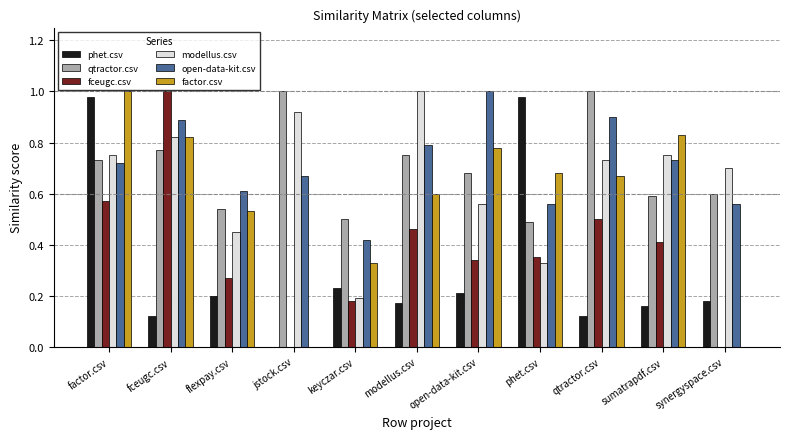

Which series changed the most between fceugc.csv and flexpay.csv?

fceugc.csv